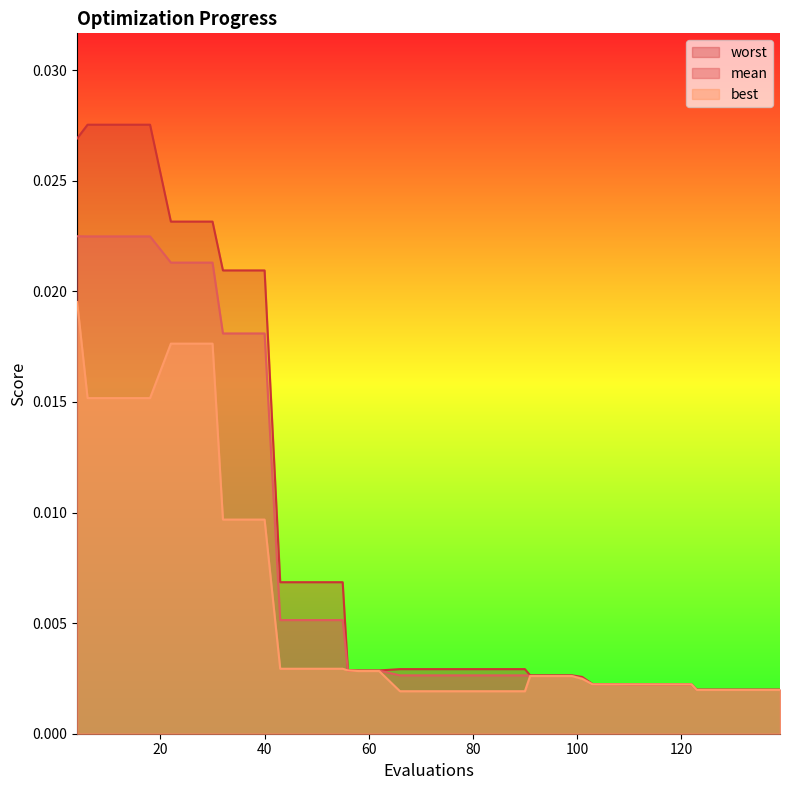

True or false: mean and worst intersect in this chart.

False